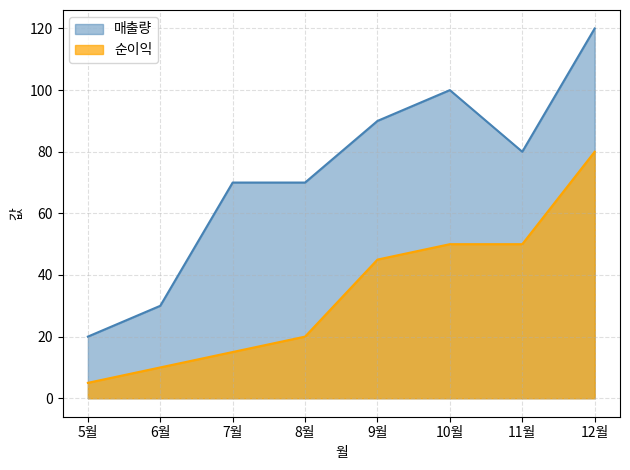

What is the difference between the maximum and minimum values in the 순이익 series?

75